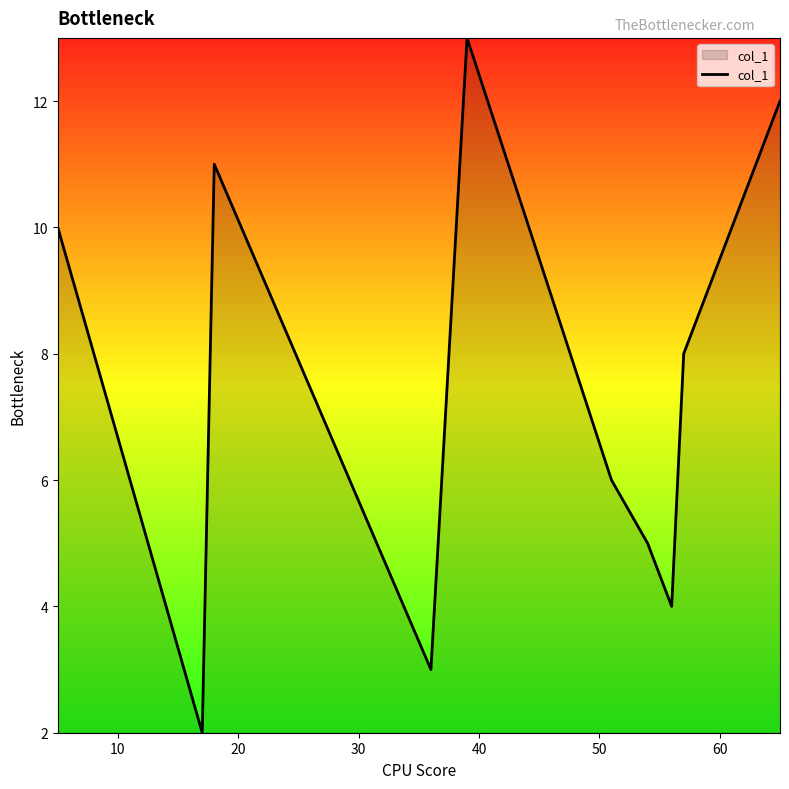

What is the maximum value shown in the chart?

13